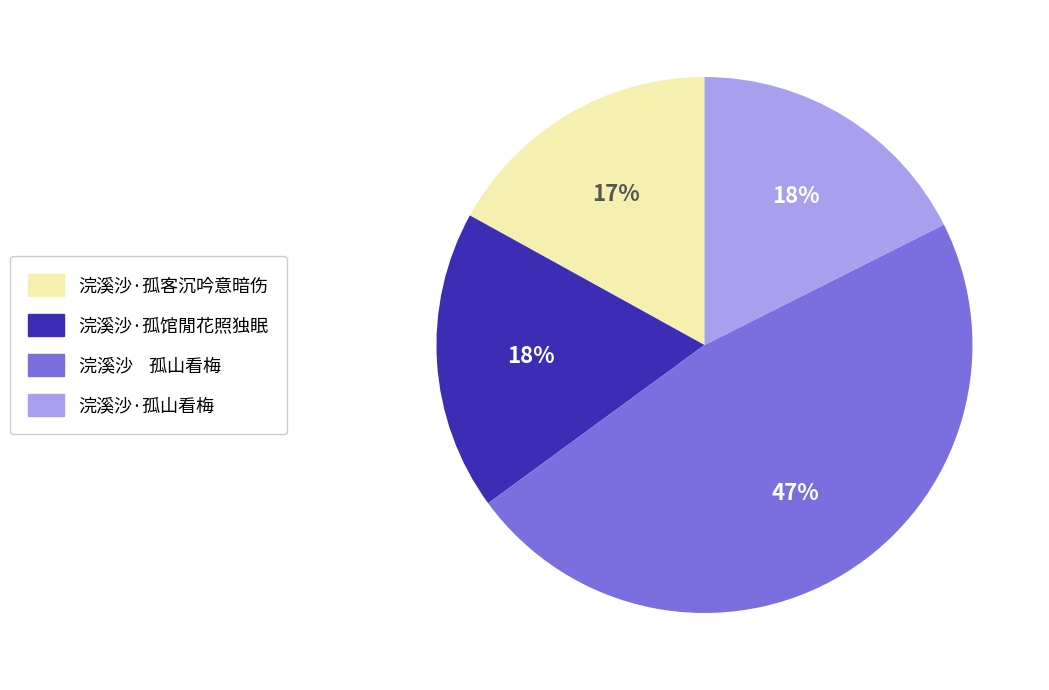

Combined, do 浣溪沙·孤客沉吟意暗伤 and 浣溪沙 孤山看梅 account for over 50%?

Yes